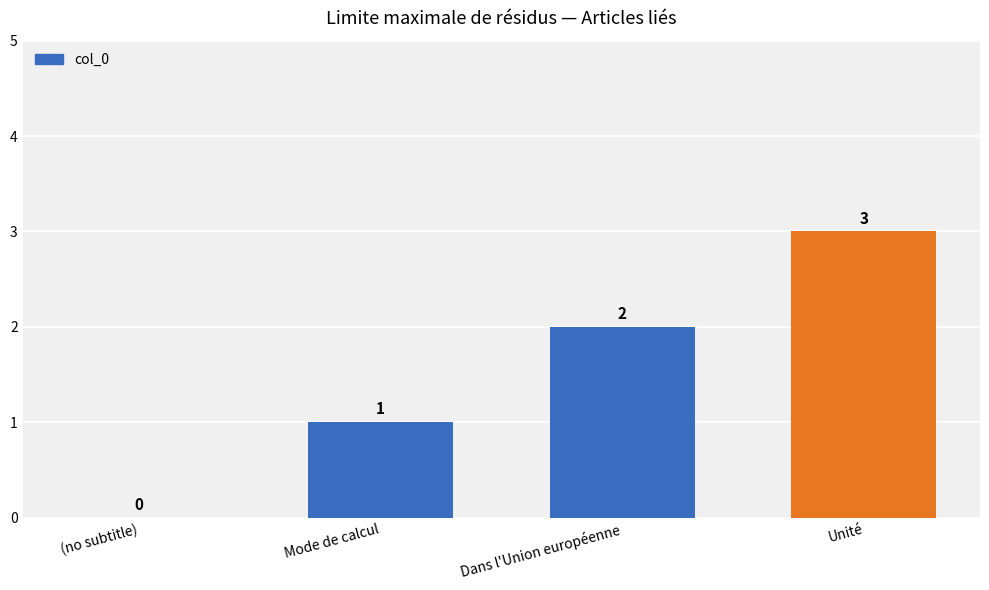

How many data points does each series have?

4